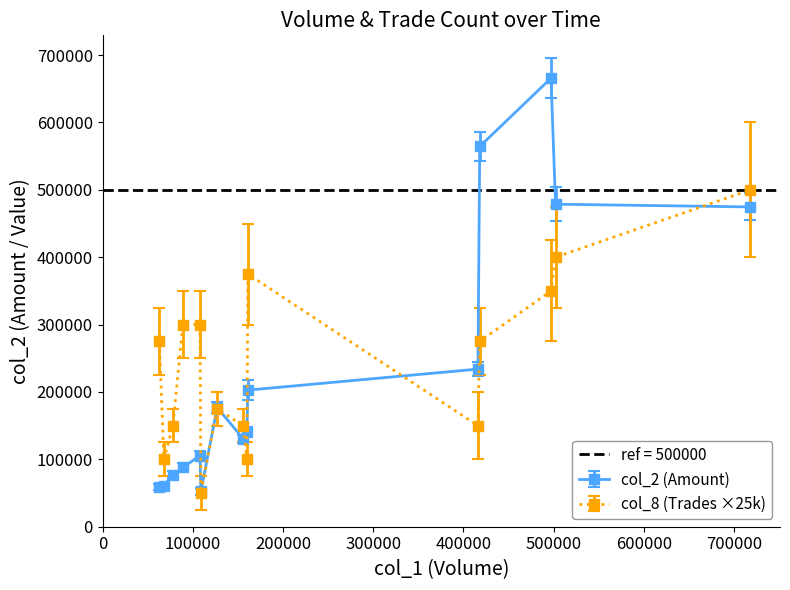

Between 127000 and 108000, which series saw the biggest shift?

col_2 (Amount)